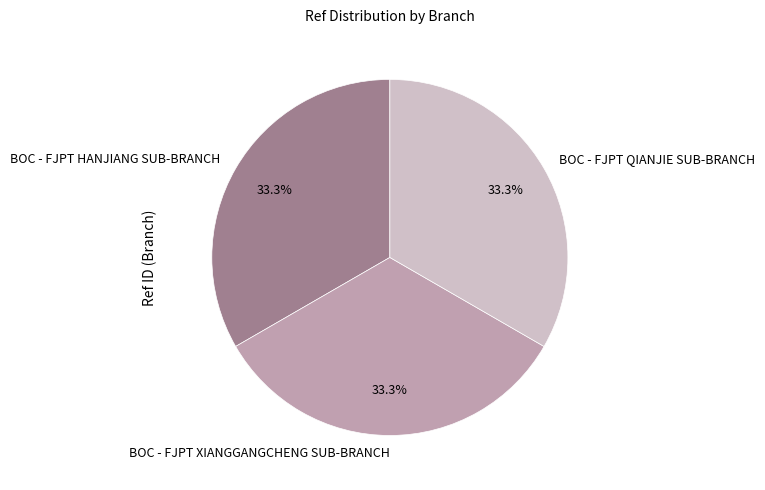

What portion of the pie excludes BOC - FJPT QIANJIE SUB-BRANCH?

66.7%